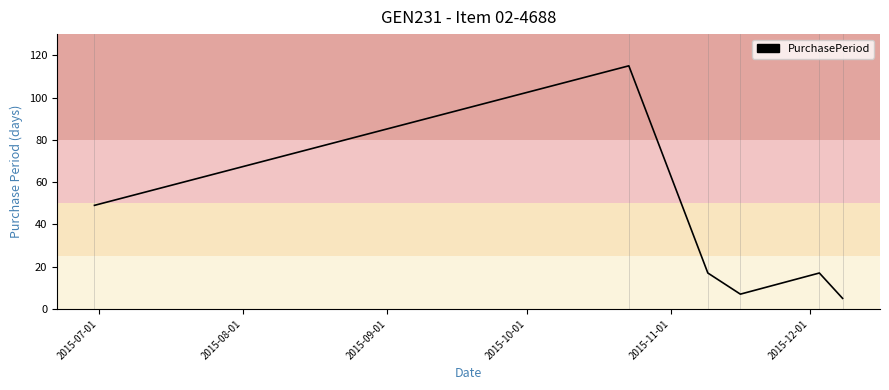

How many series are shown in this chart?

1